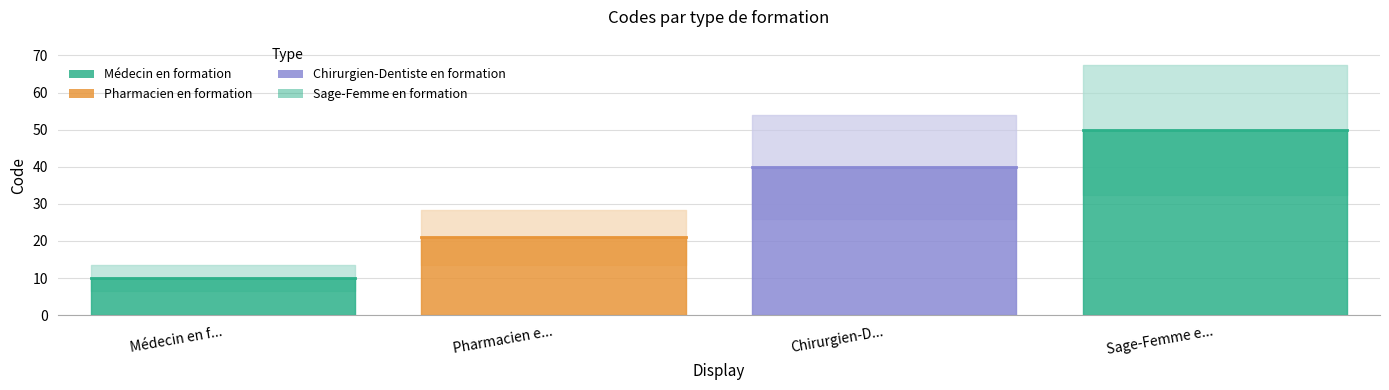

Which series has the largest total across all categories?

Sage-Femme en formation line